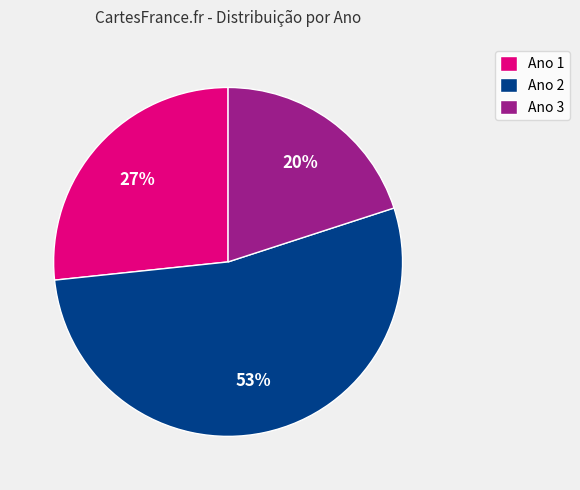

Count the number of slices in the pie.

3